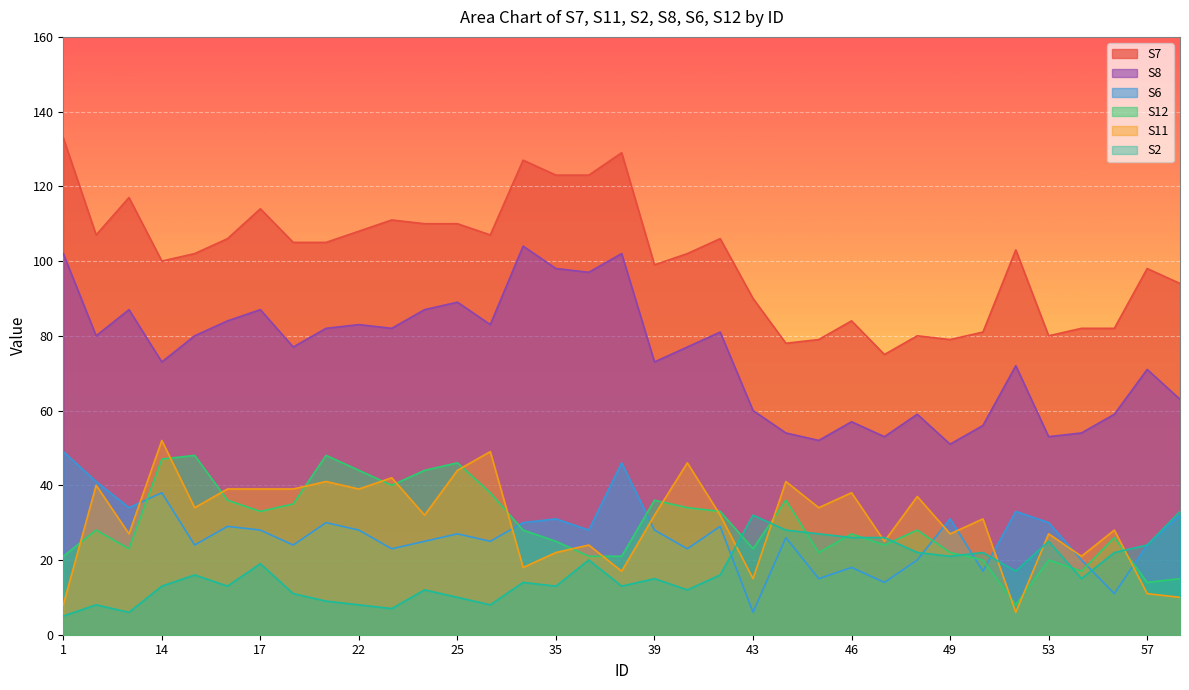

Between 1 and 4, which is larger?

1